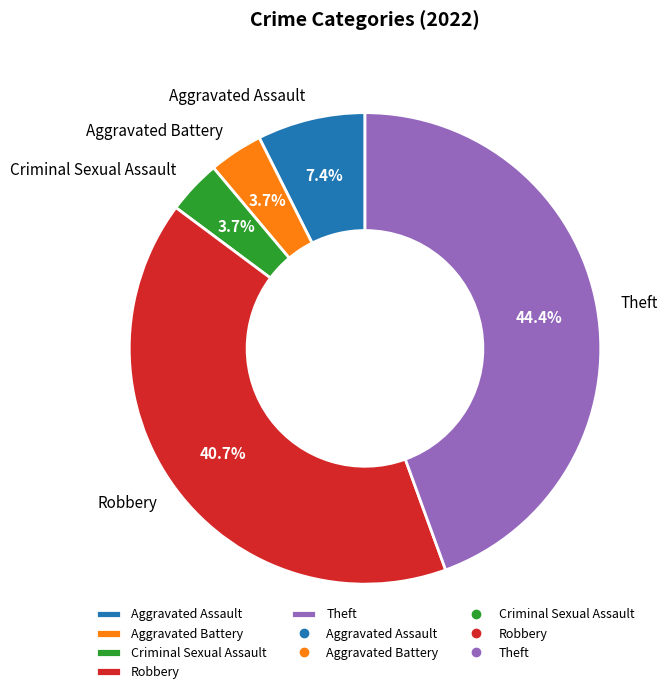

How much of the chart is everything except Aggravated Battery?

96.3%